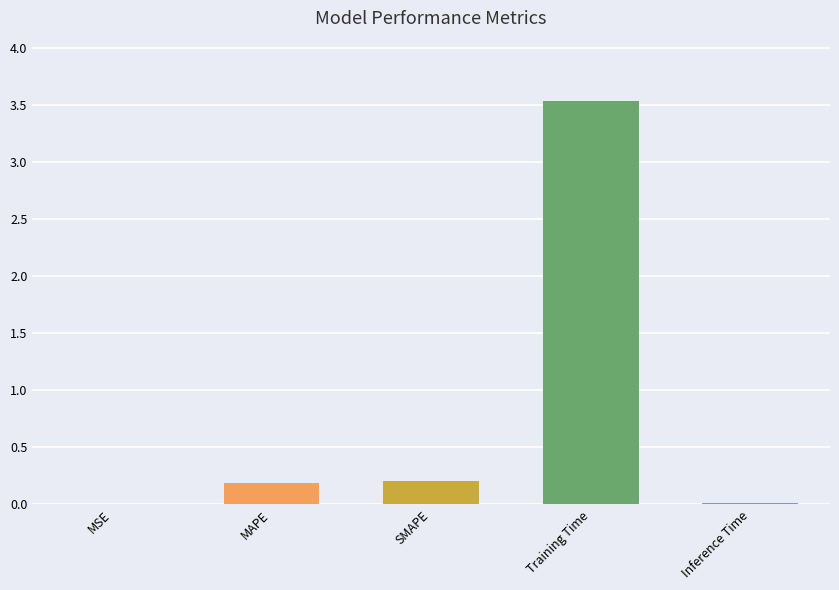

What is the approximate value at Training Time?

3.5